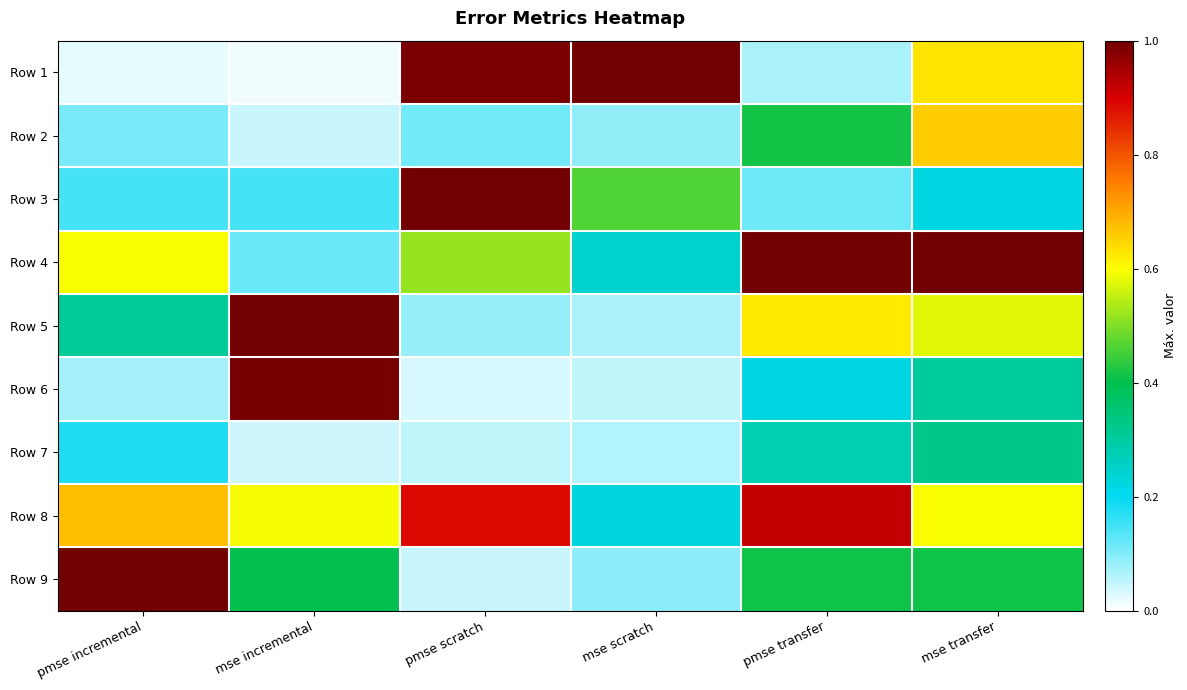

What is the greatest value displayed?

1.0